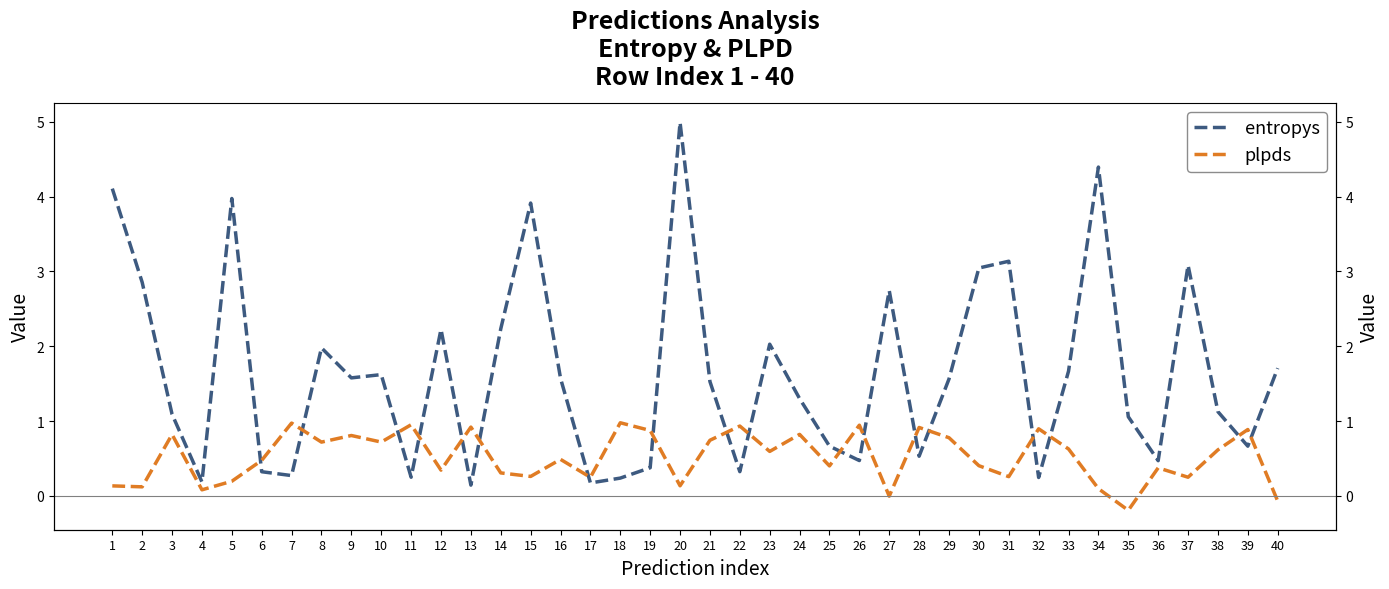

What is the greatest value displayed?

5.0